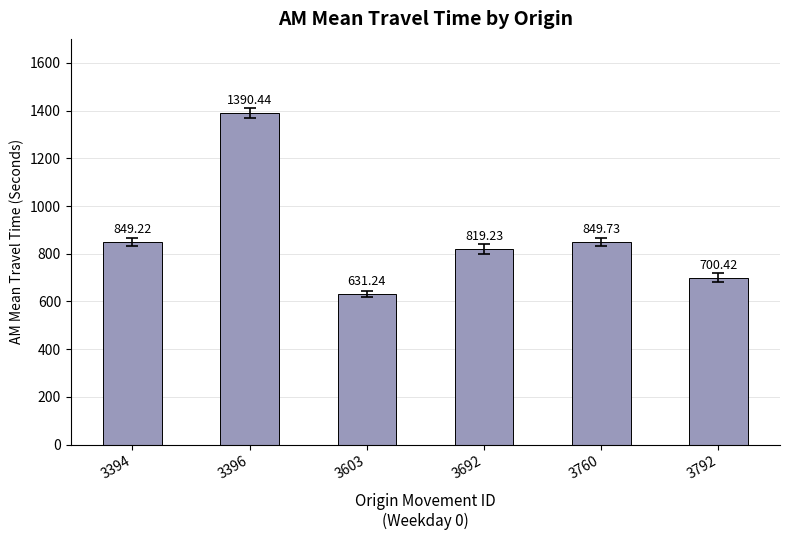

Does the chart contain any negative values?

No